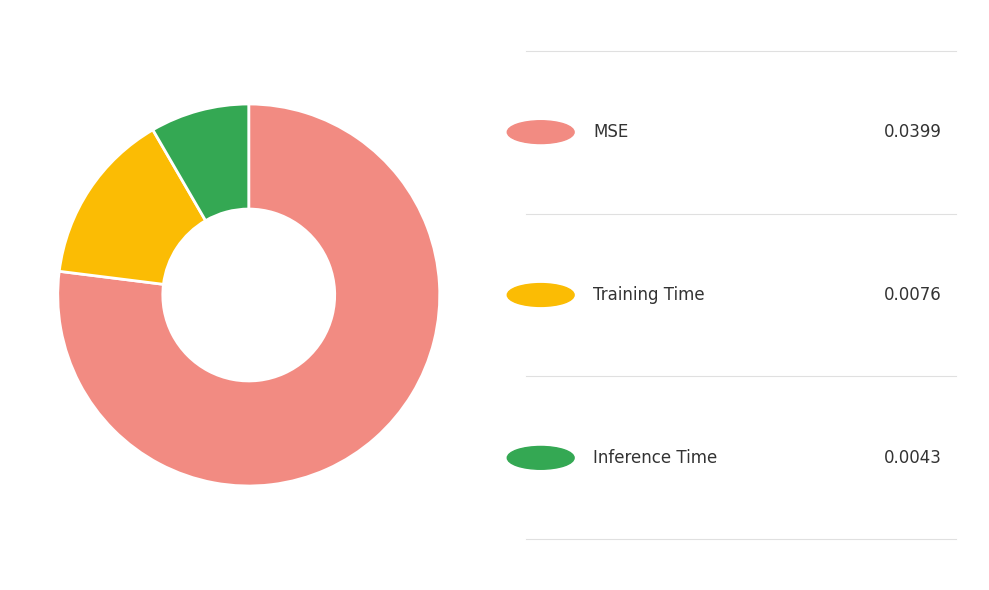

Is there a majority slice in this chart?

Yes